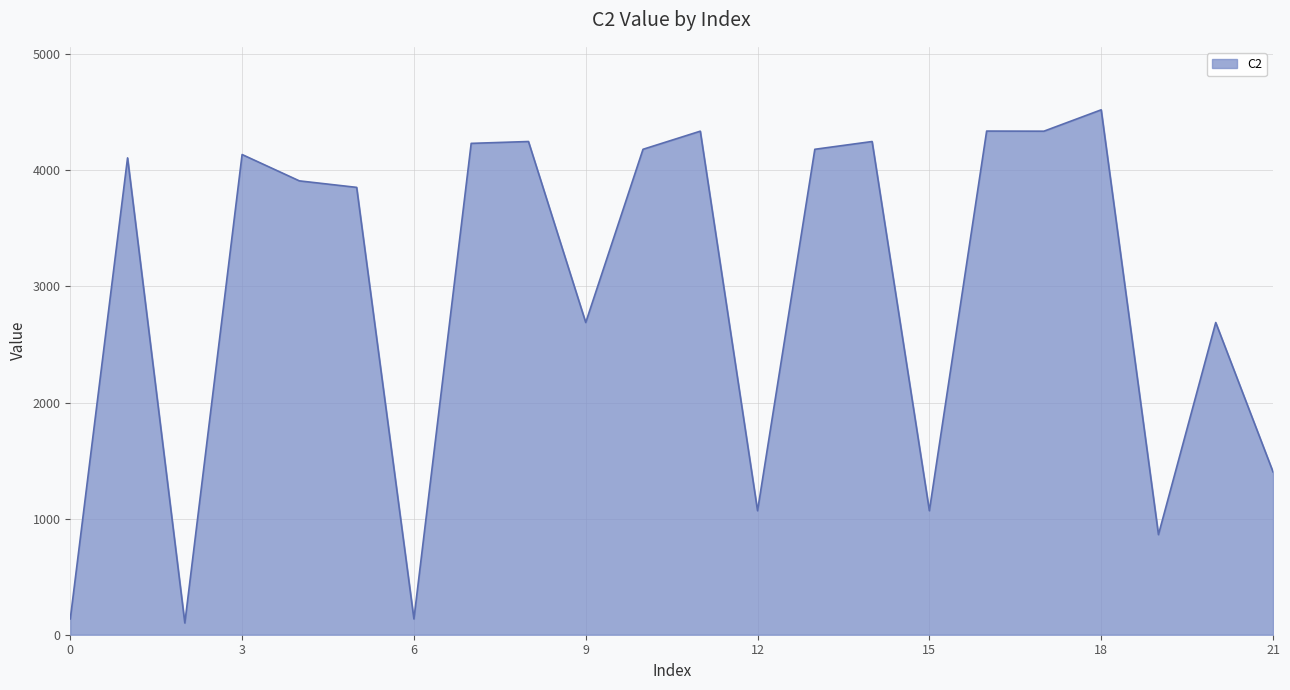

What is the maximum value shown in the chart?

4521